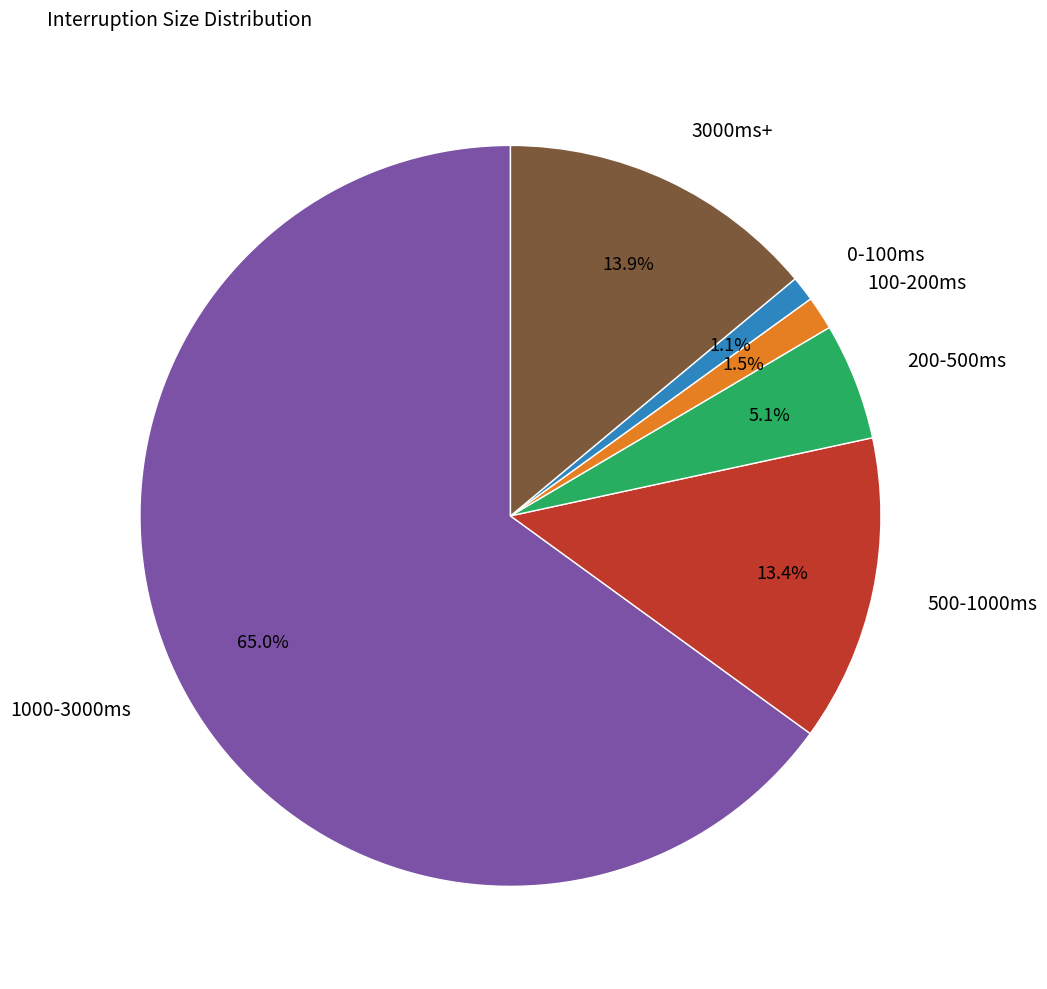

Is 1000-3000ms the majority of the pie?

Yes